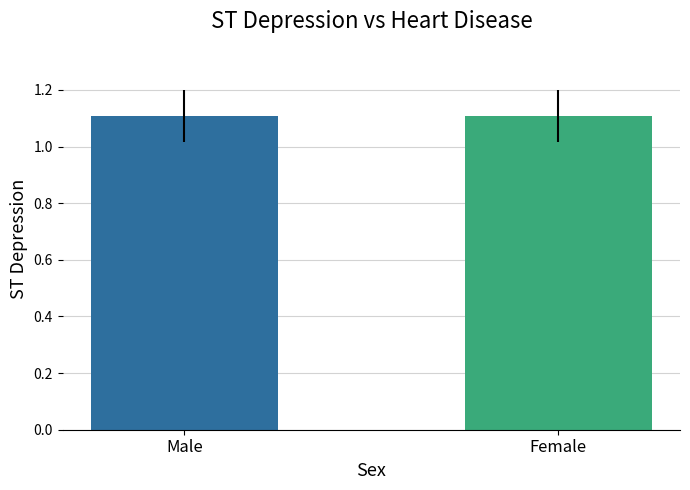

What position from the right is Female?

1